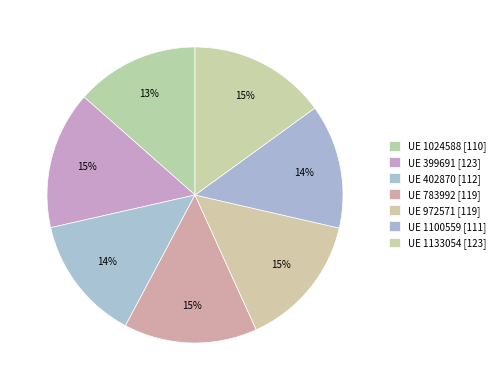

Which category has the smallest portion of the pie?

1024588